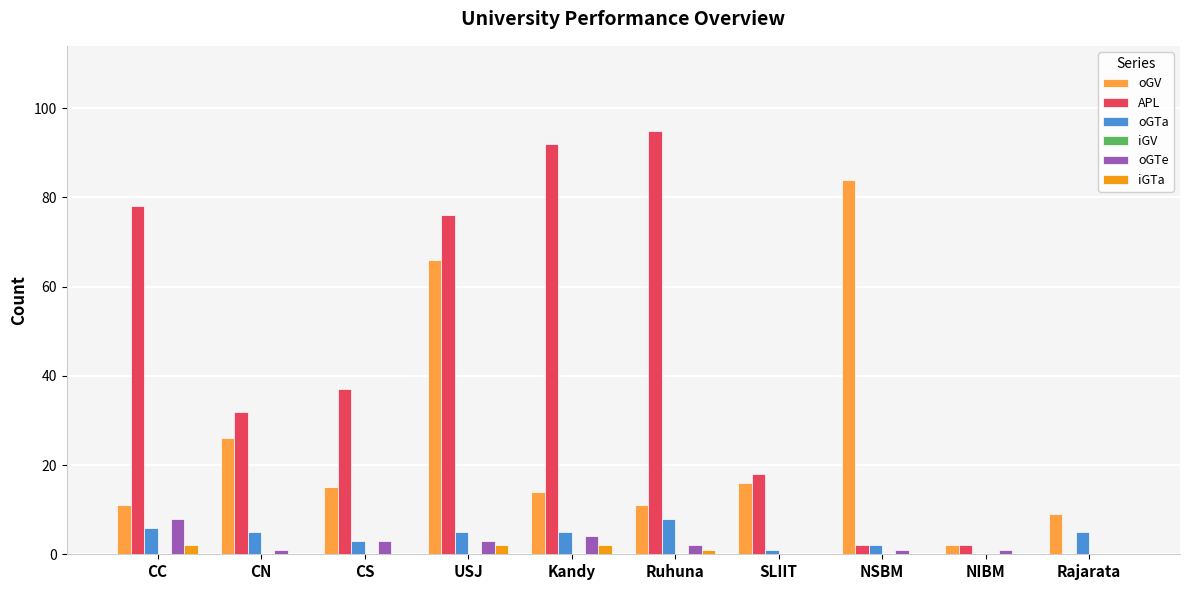

What value does the oGTa series have at CS?

3